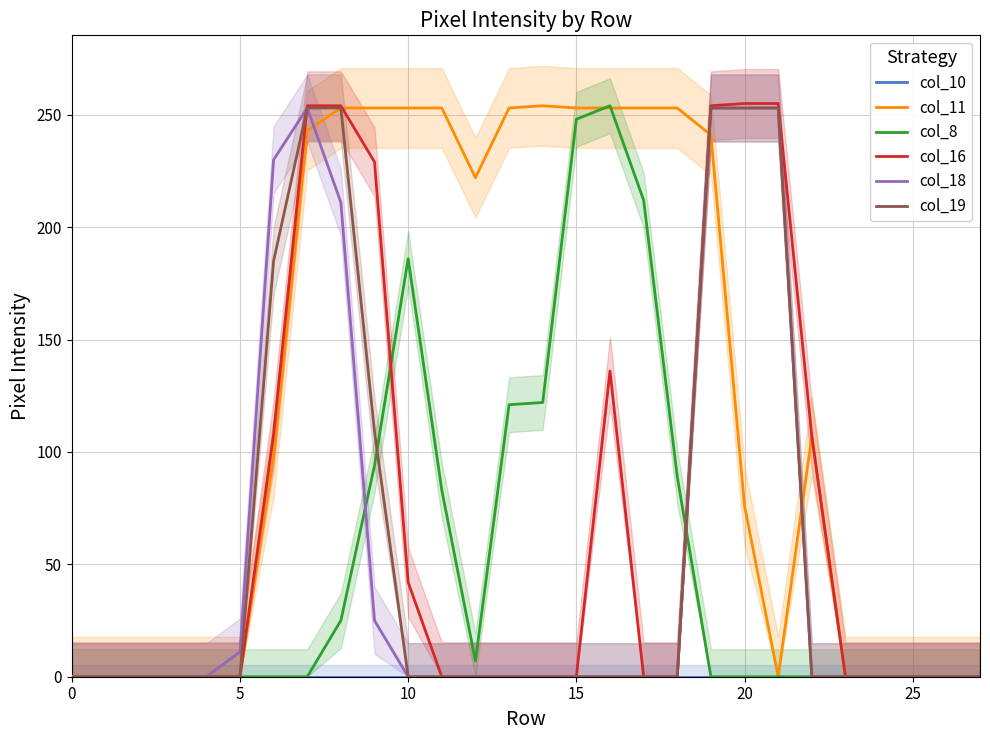

Does the chart have visible grid lines?

Yes